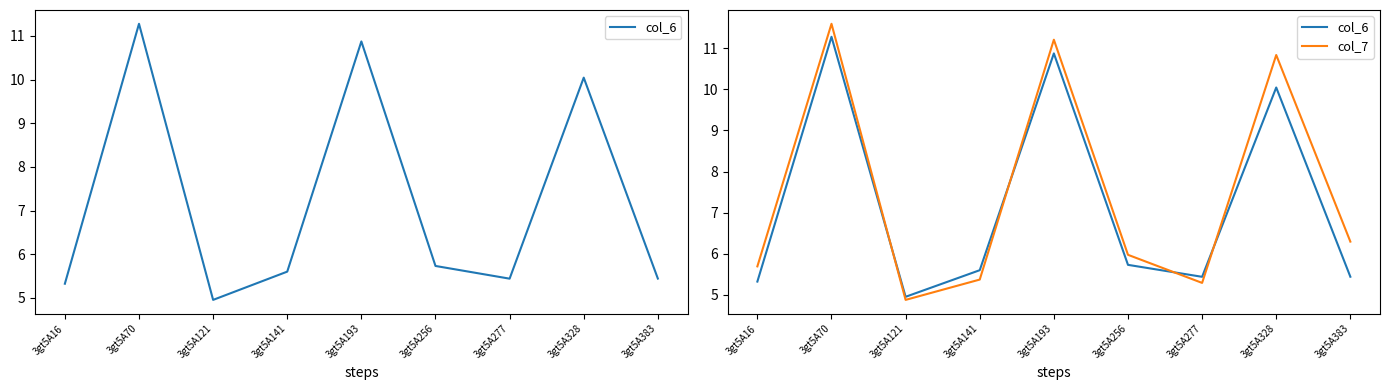

Rank the series at 3gt5A121 from highest to lowest value.

col_6, col_7